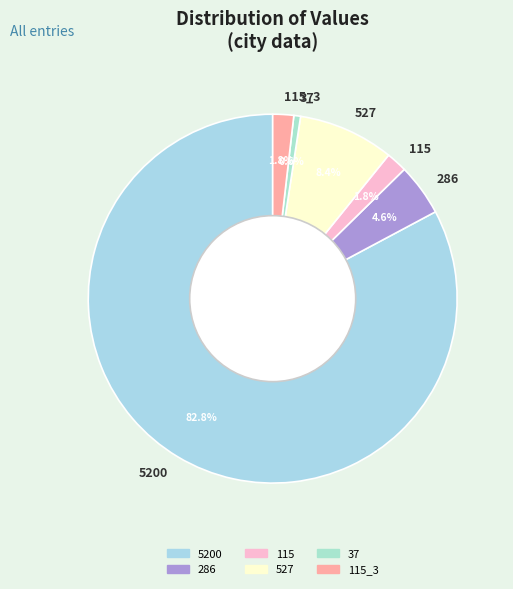

To the nearest percent, what is the difference between the largest and smallest slice percentages?

82%